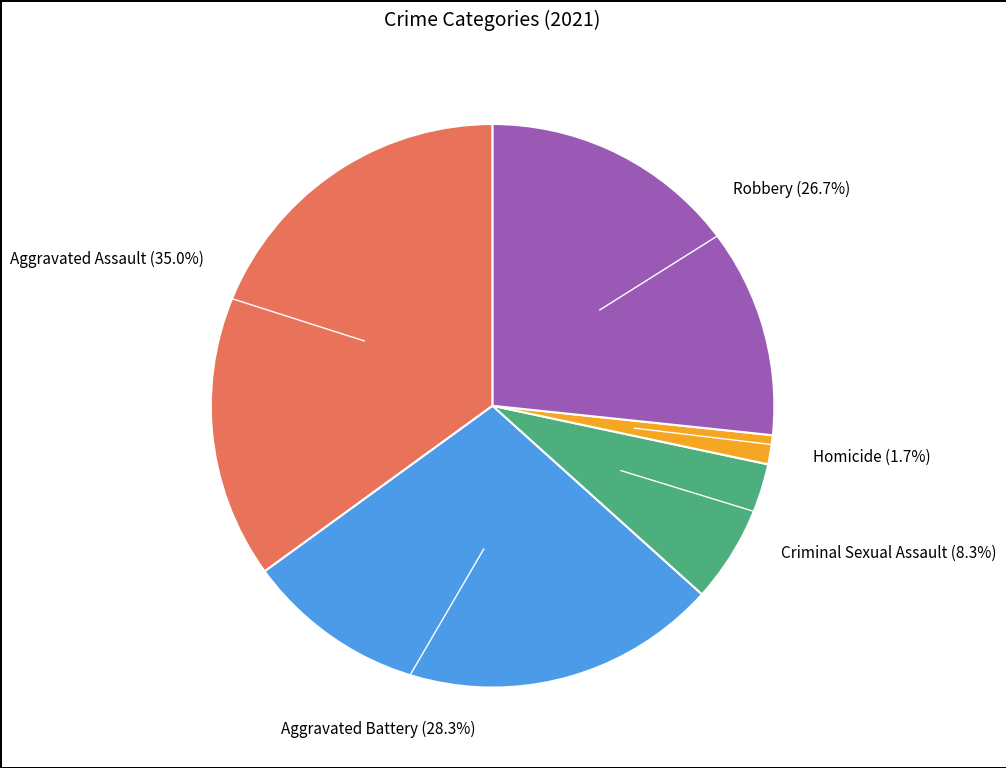

Is there any slice that represents more than half of the pie?

No